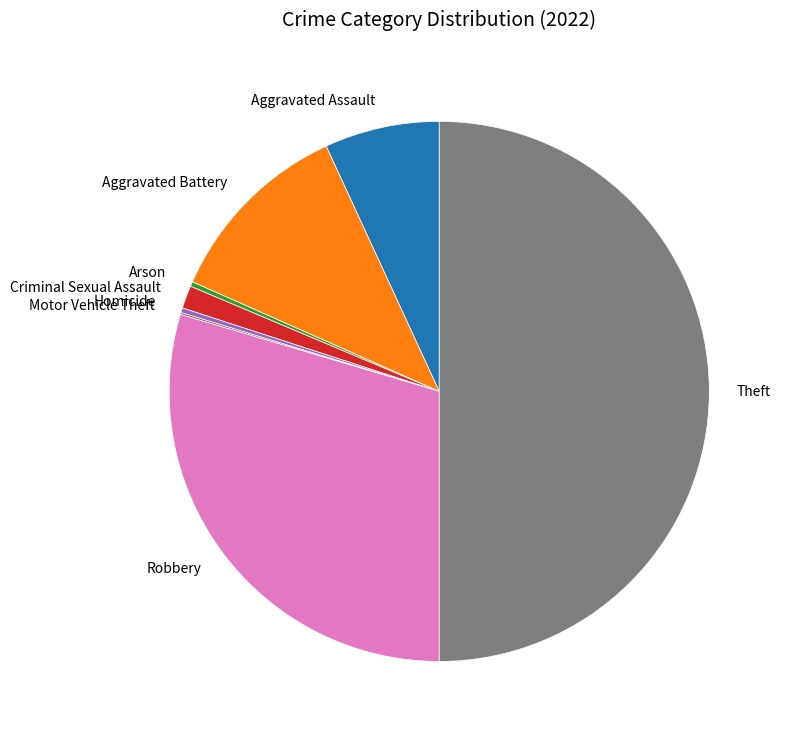

What is the largest slice in the pie chart?

Theft